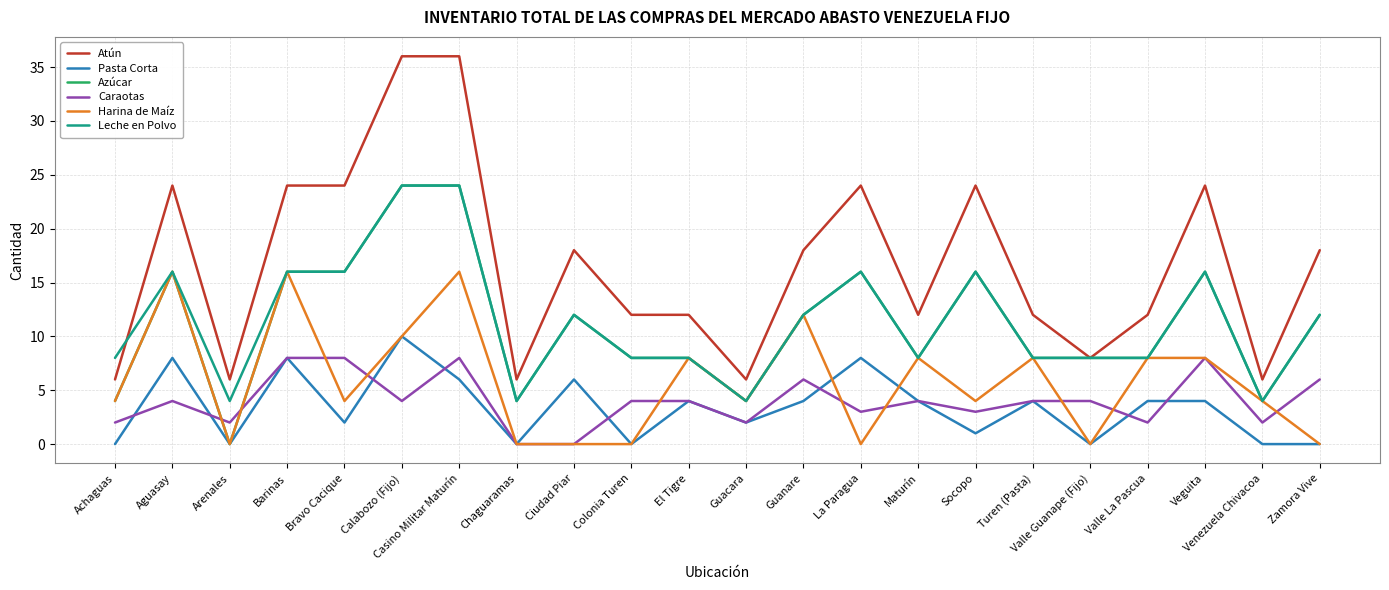

What position from the right is Bravo Cacique?

18